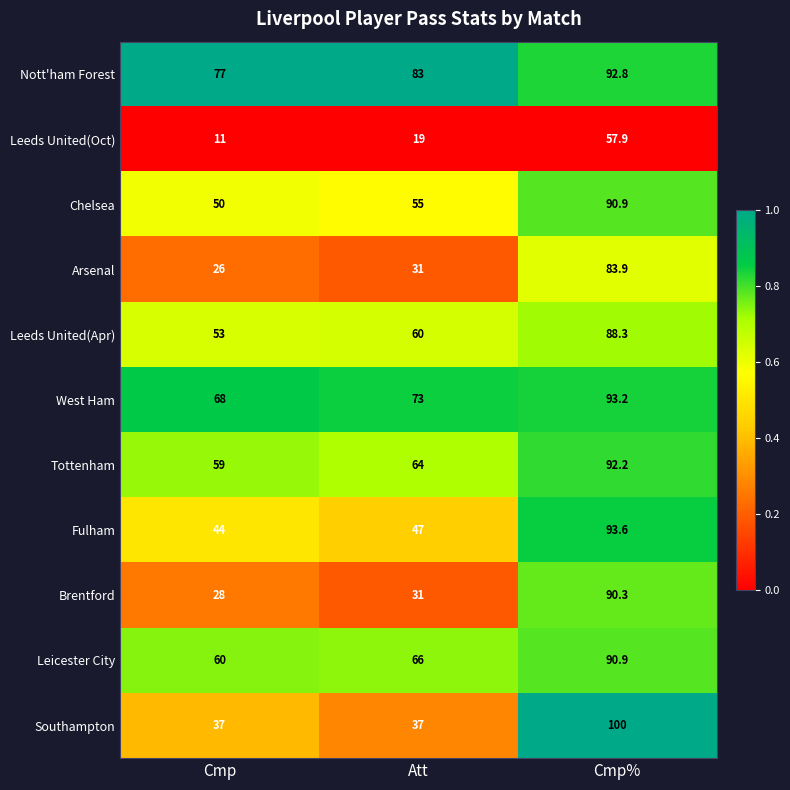

Between Cmp and Att, which series saw the biggest shift?

Leeds United(Oct)